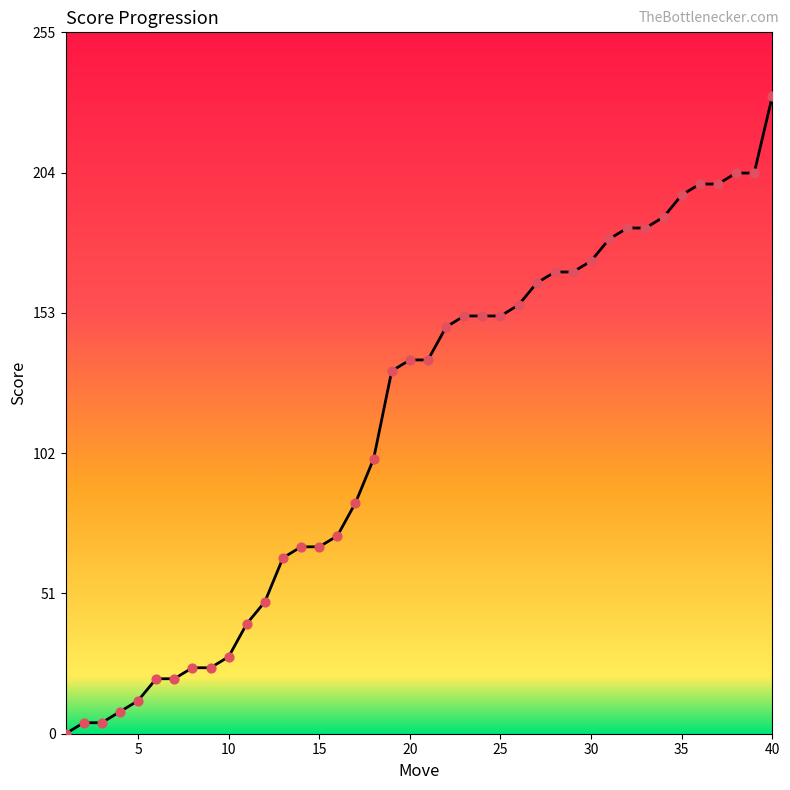

What is the difference between the maximum and minimum values?

232